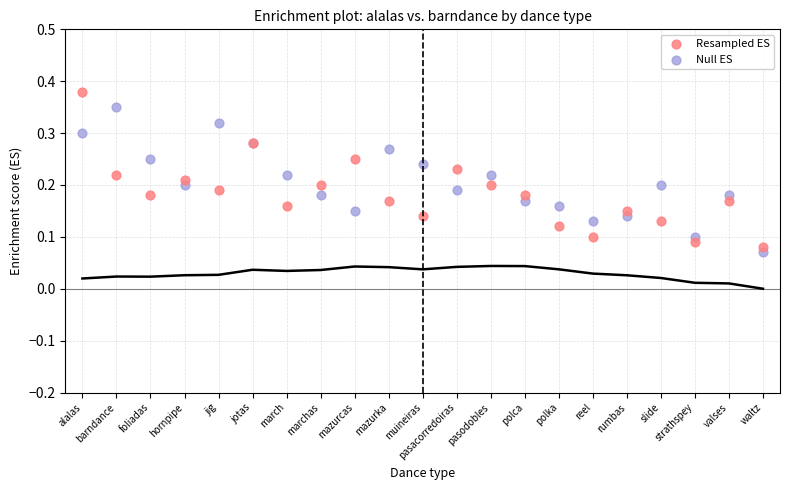

Which series contains the highest Y value?

Resampled ES